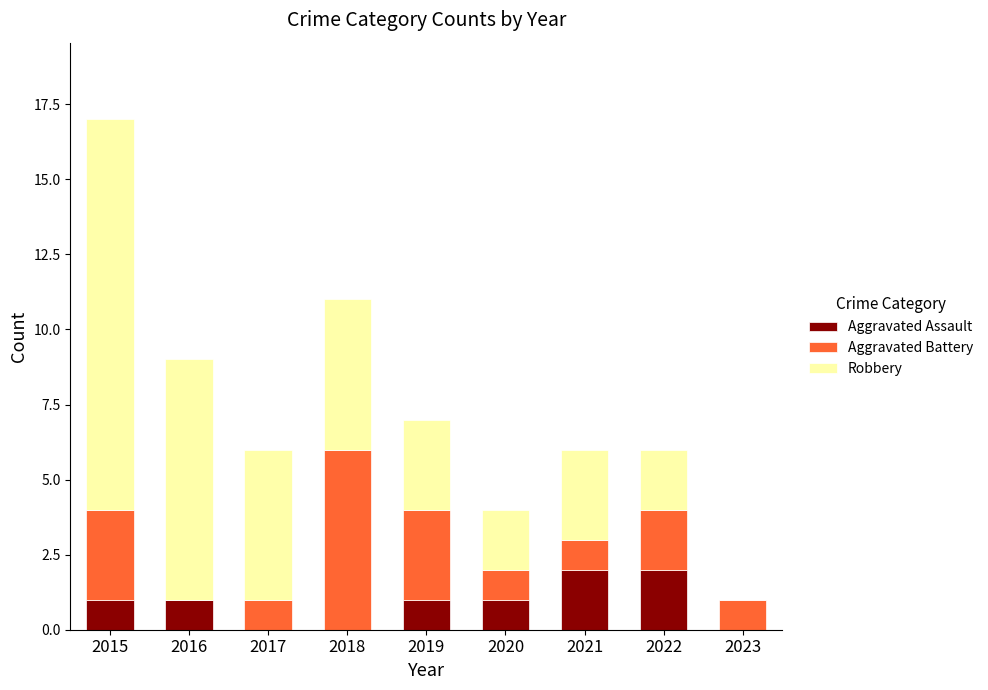

What is the total value across all series at 2016?

9